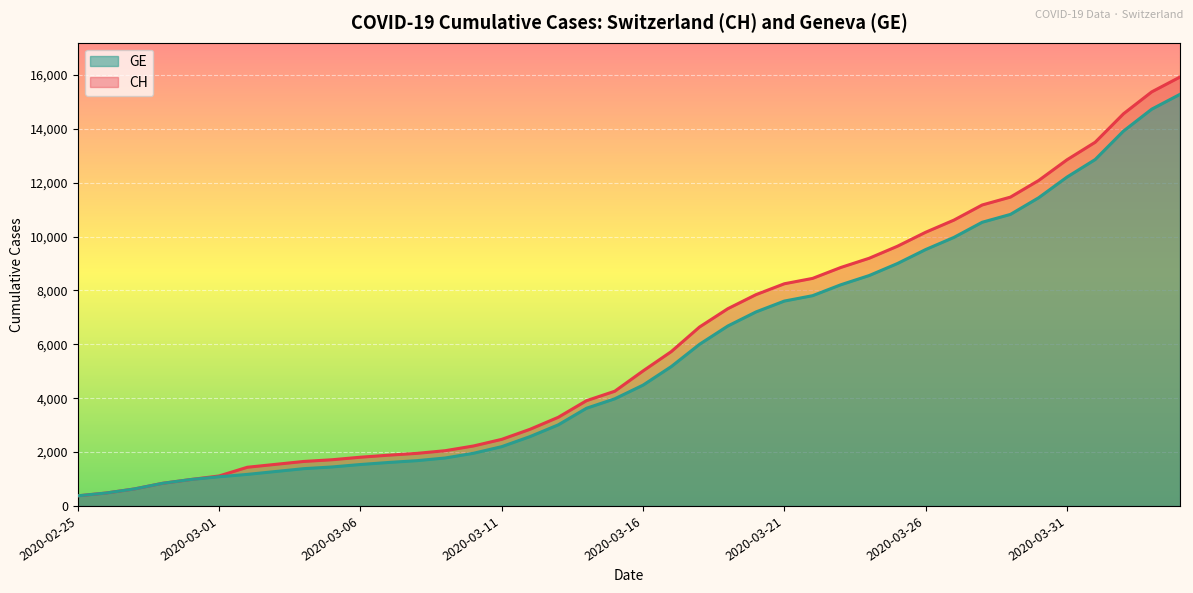

Is it true that GE equals 4040 at 2020-03-13?

False